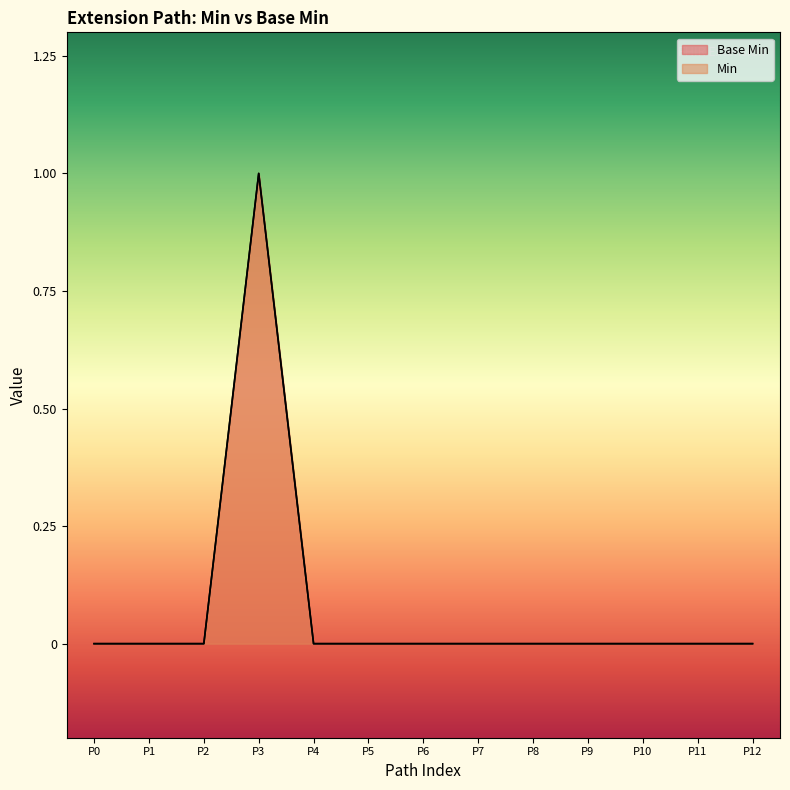

True or false: Min and Base Min intersect in this chart.

False